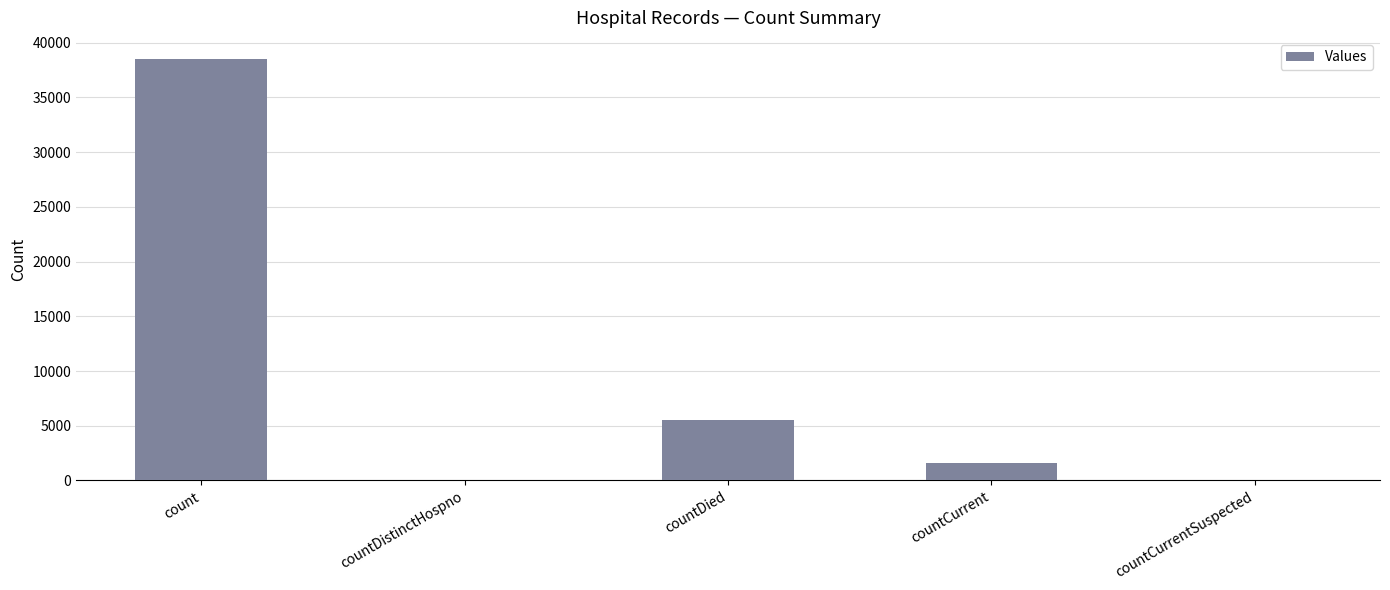

True or false: the data shows 14058 at count.

False